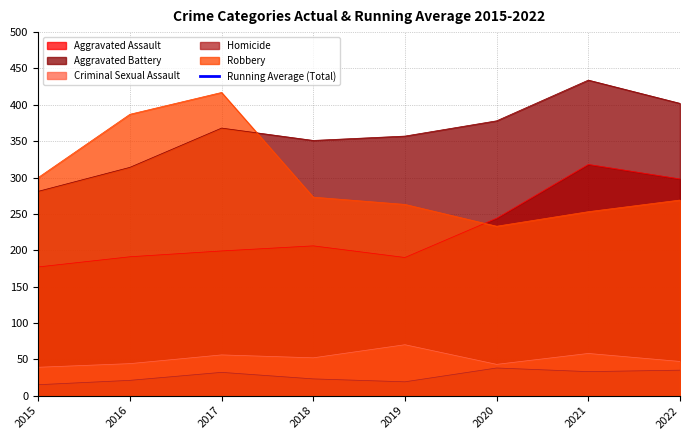

Which category has the lowest value in the Aggravated Battery series?

2015